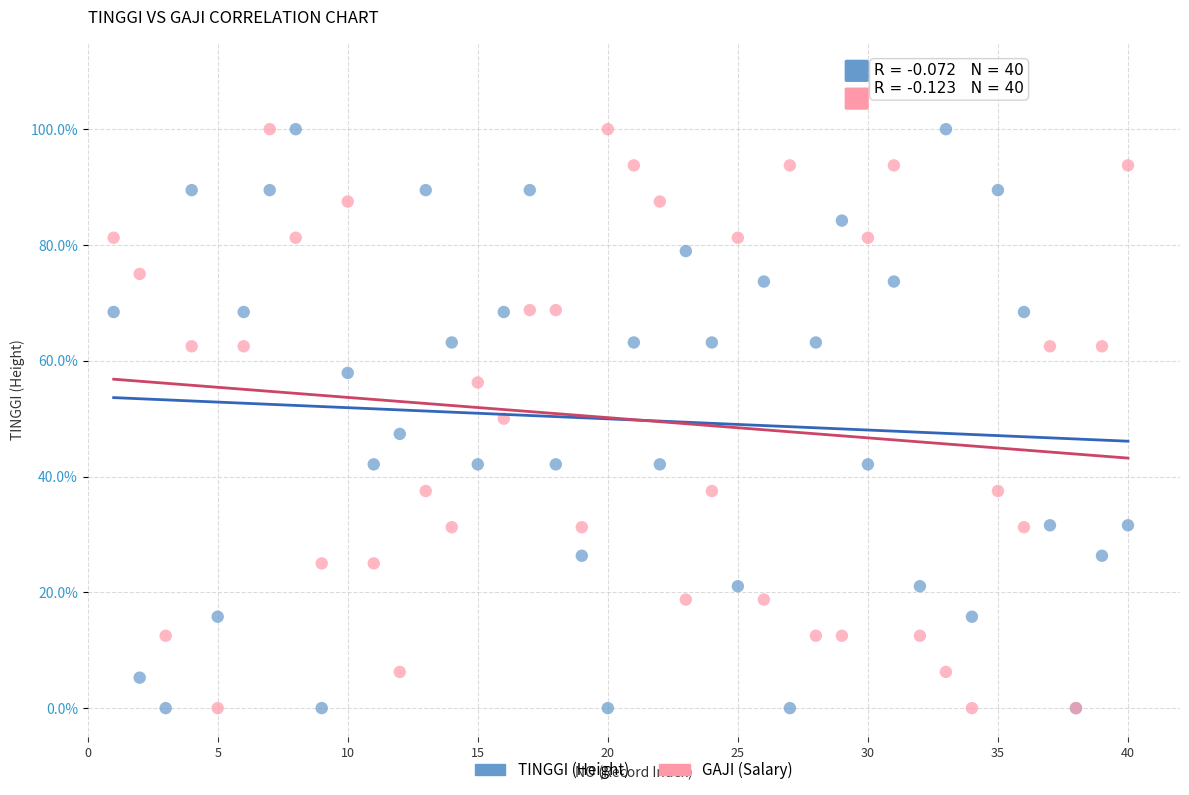

What are all the series names shown in the legend?

TINGGI (Height), GAJI (Salary)